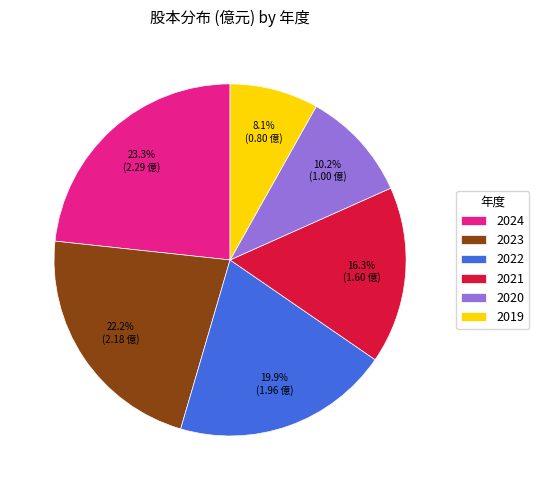

Rank the categories by value from highest to lowest.

2024, 2023, 2022, 2021, 2020, 2019